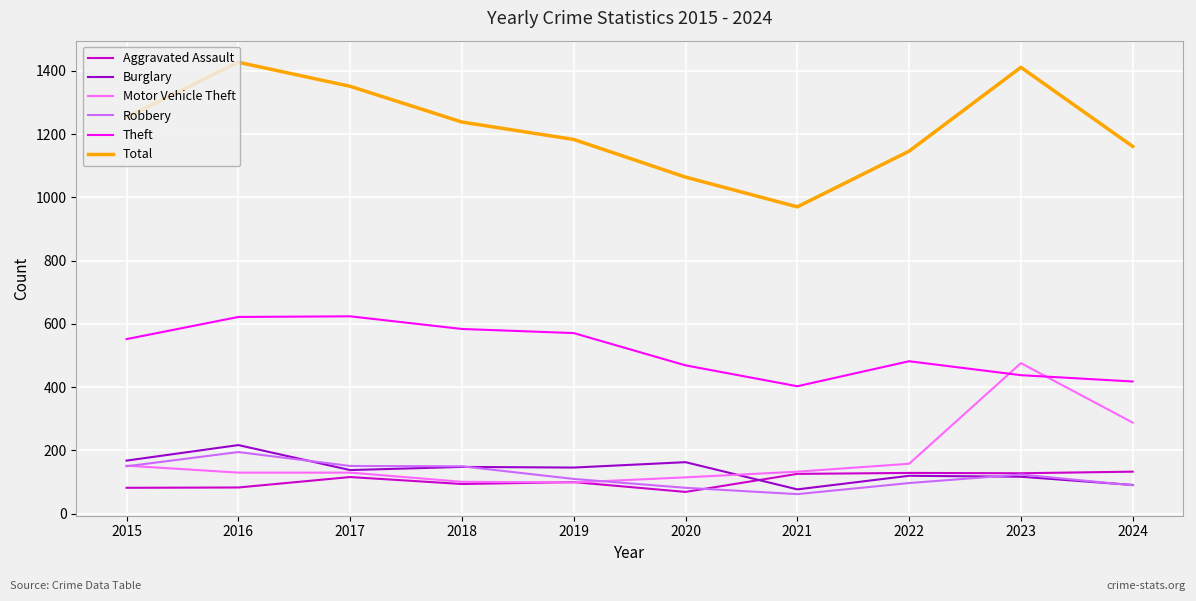

What is the difference between the second highest and minimum values in the Burglary series?

91